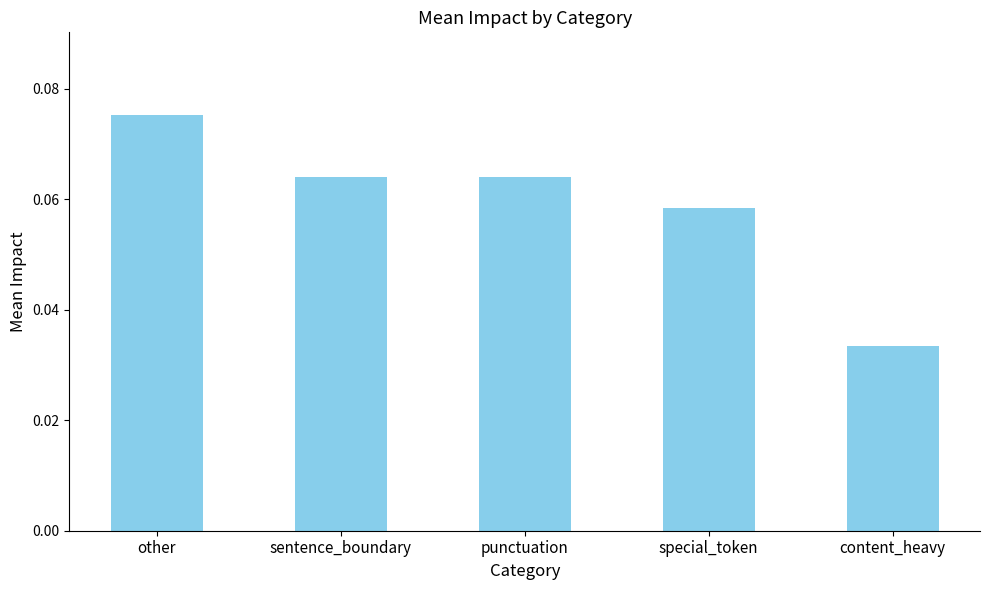

What is the label of the 5th bar from the left?

content_heavy